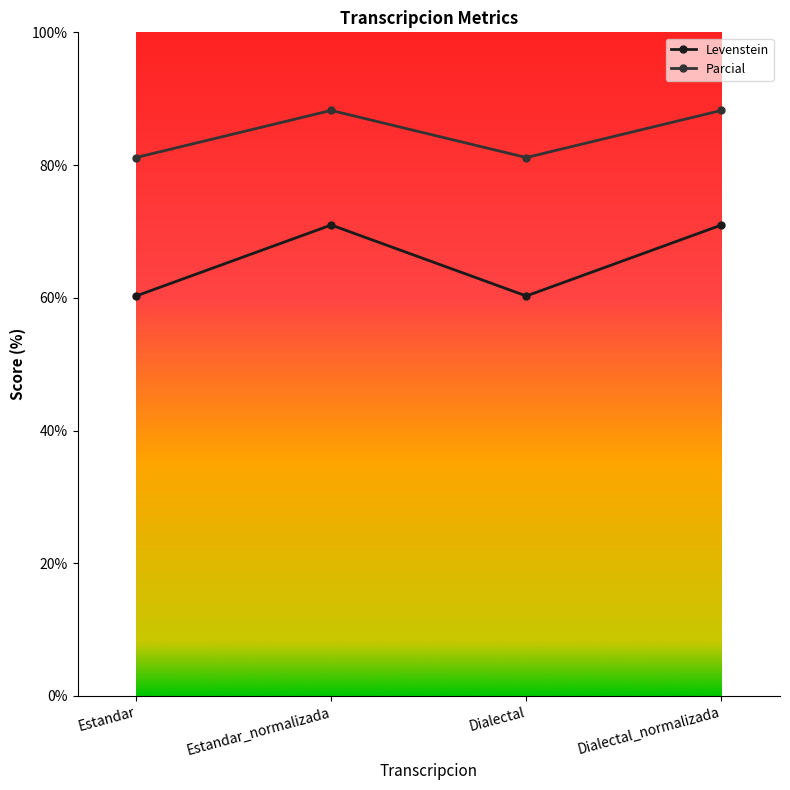

How many data points in Parcial are above 88?

2